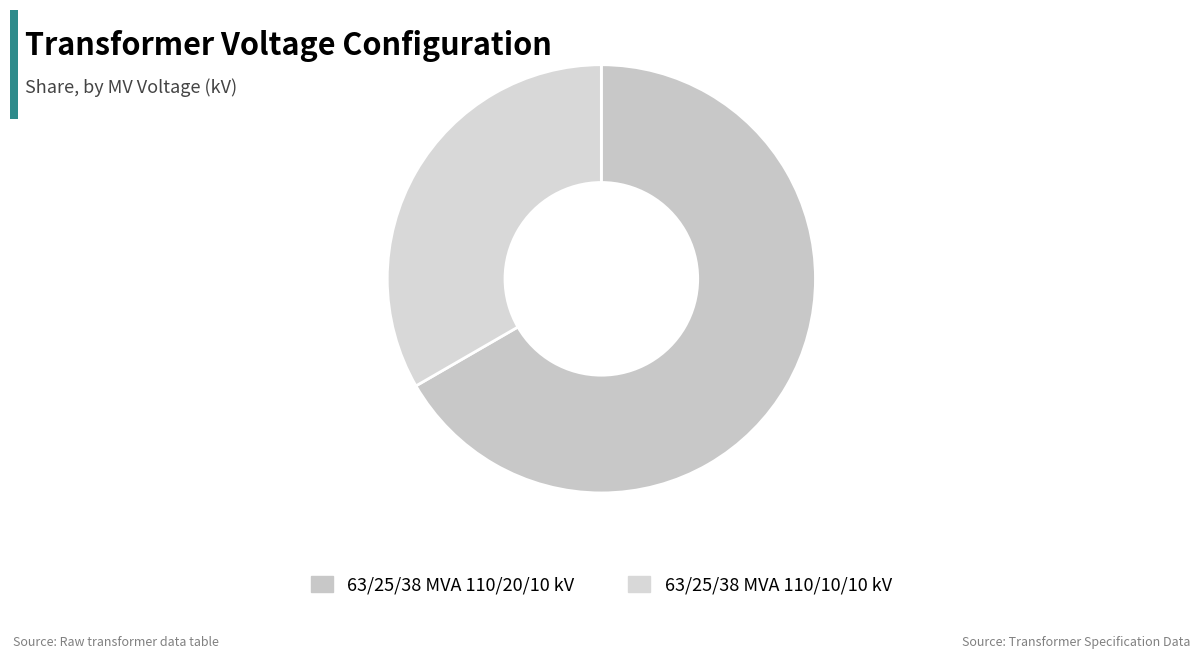

Which slice is the smallest?

63/25/38 MVA 110/10/10 kV